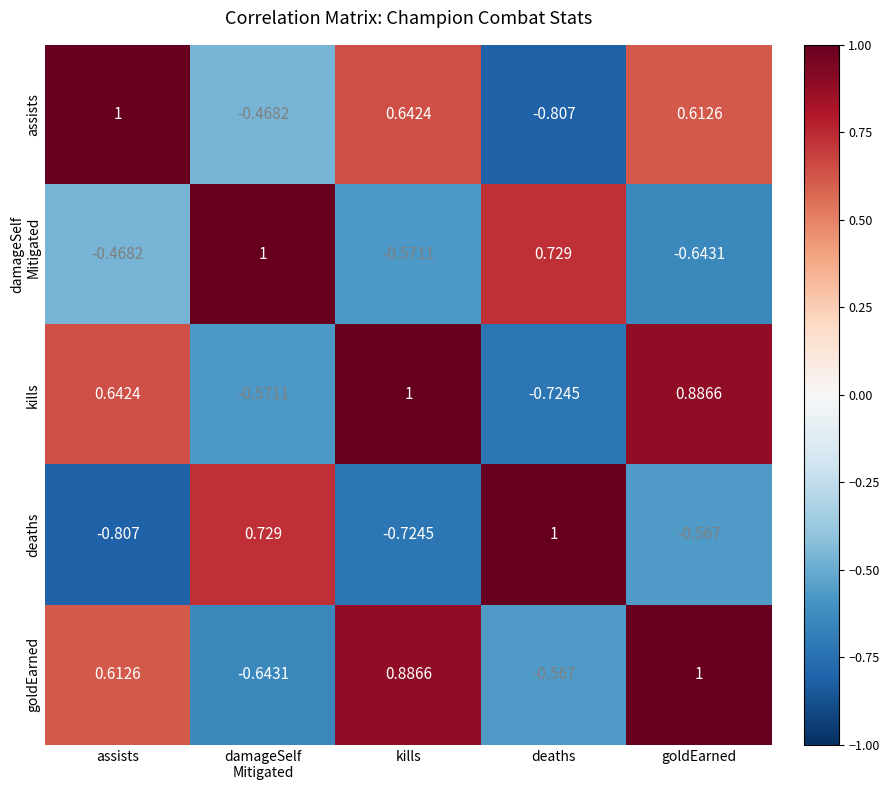

Is the value of goldEarned at kills greater than the value of assists at assists?

No